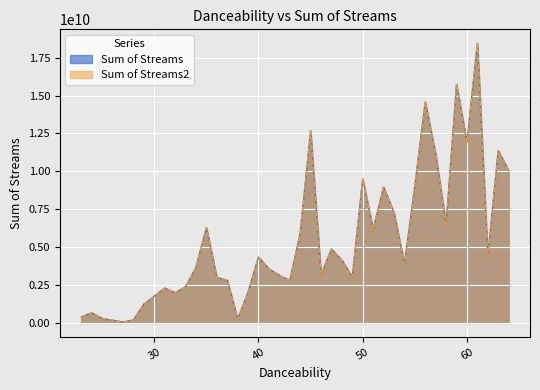

What is the approximate value of Sum of Streams2 at 50?

9510872767